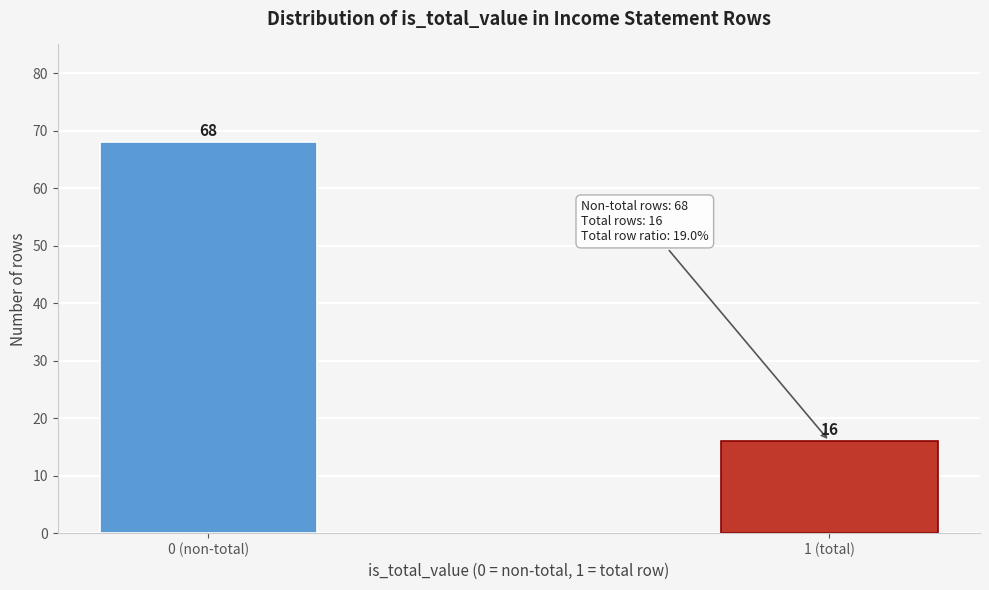

Reading left to right, transcribe all the data shown in this chart.

0 (non-total)=68	1 (total)=16